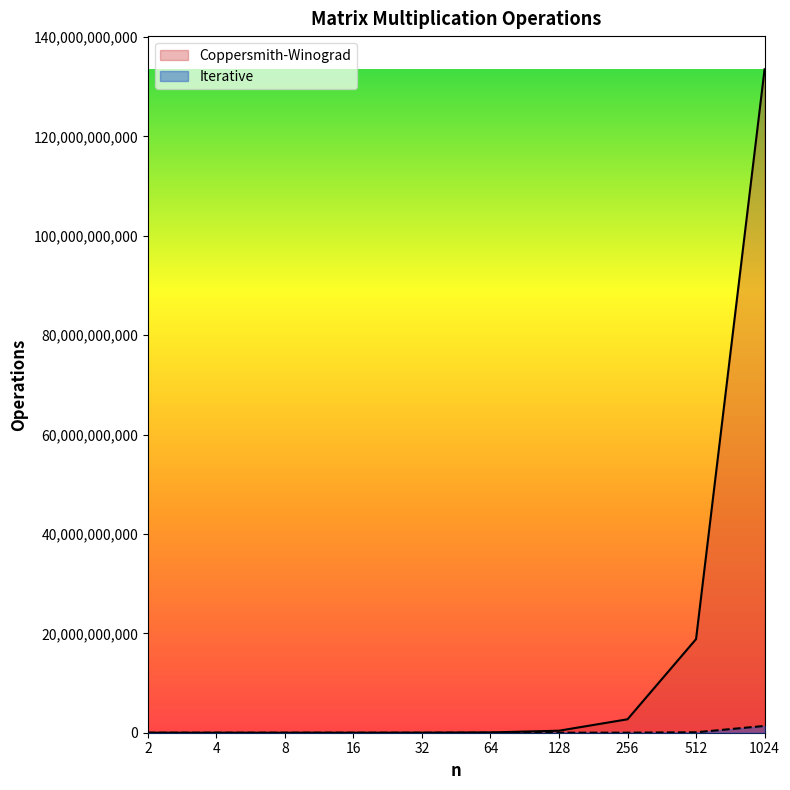

Reading right to left, extract all data points from this chart.

Coppersmith-Winograd: 133507707916	18839575166	2705143041	406913583	60480750	9453625	1555875	358125	56209	486167
Iterative: 1365305917	88081709	9626083	5615208	1602916	736625	94292	12667	2375	1250